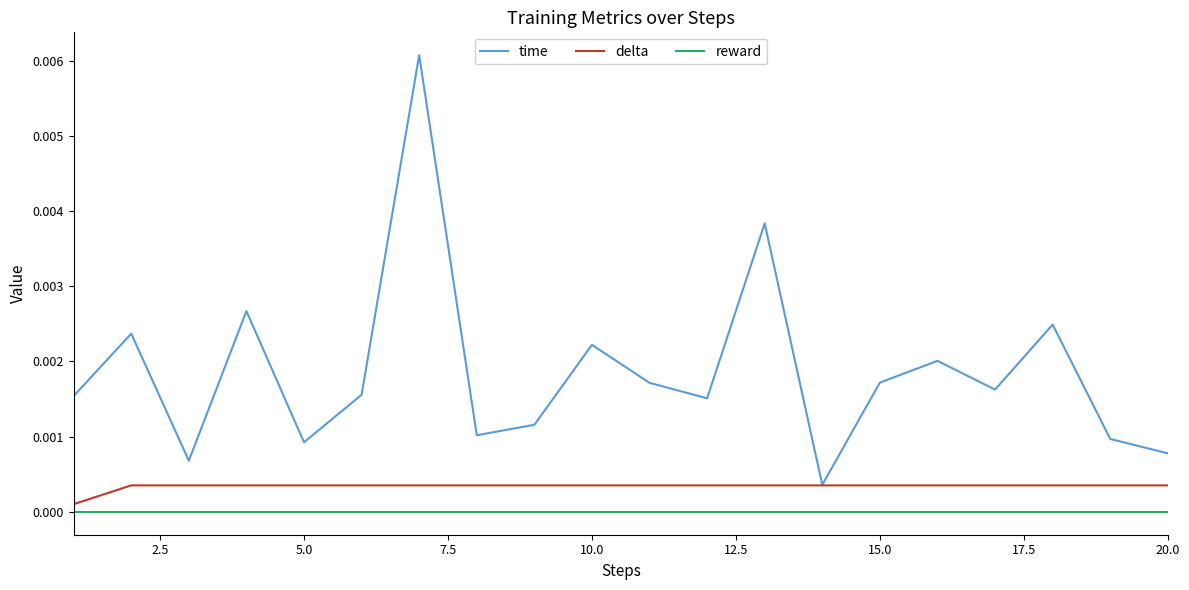

How many lines are shown in the chart?

3